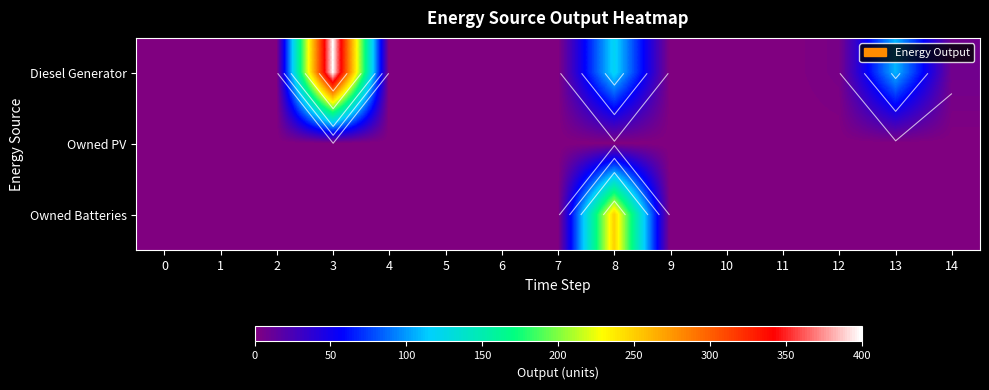

The value of Owned Batteries at 9 is 172. True or false?

False